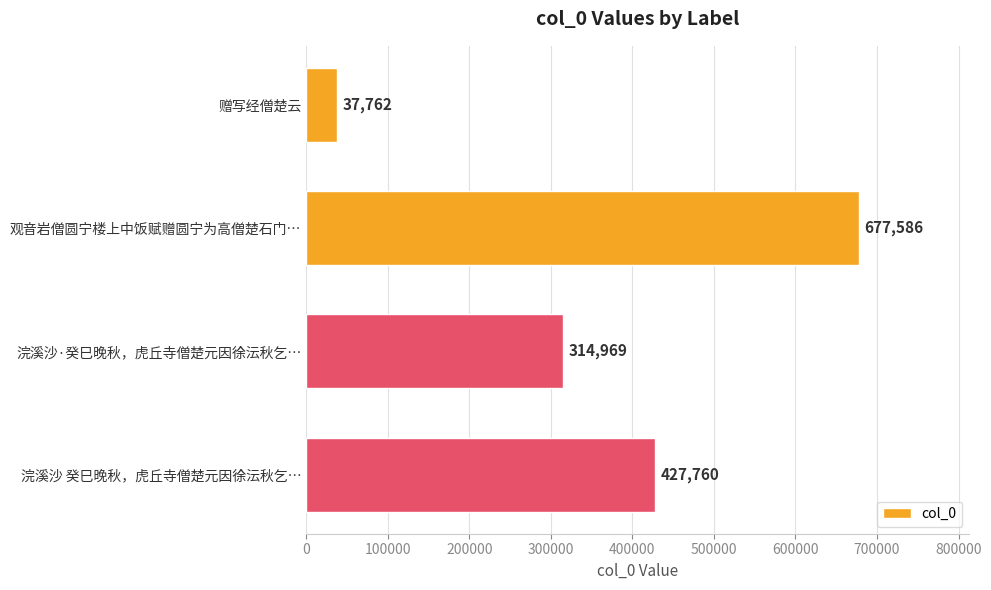

How many data points are less than 427760?

2